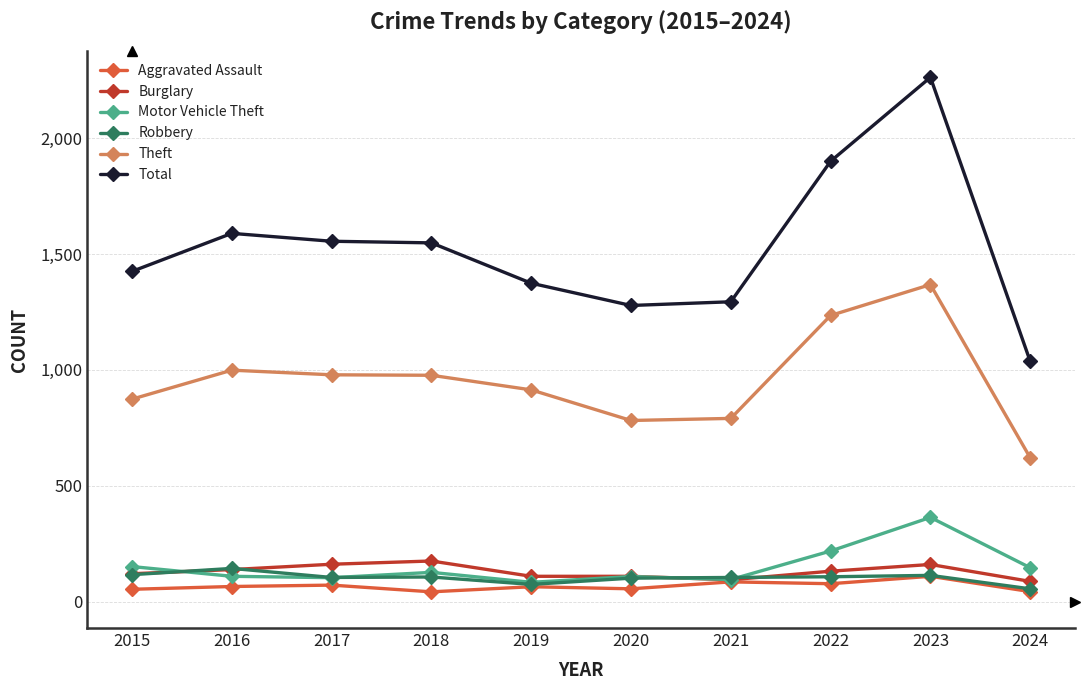

True or false: Theft and Total cross at least once.

False